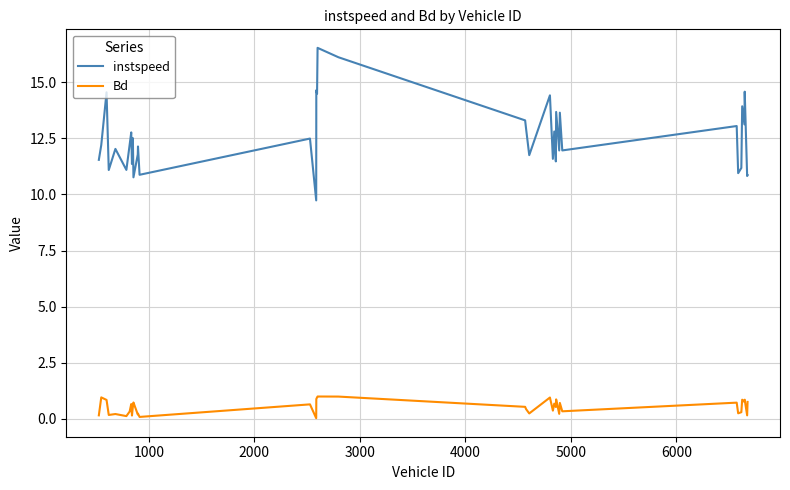

Which series has the largest range (max minus min)?

instspeed